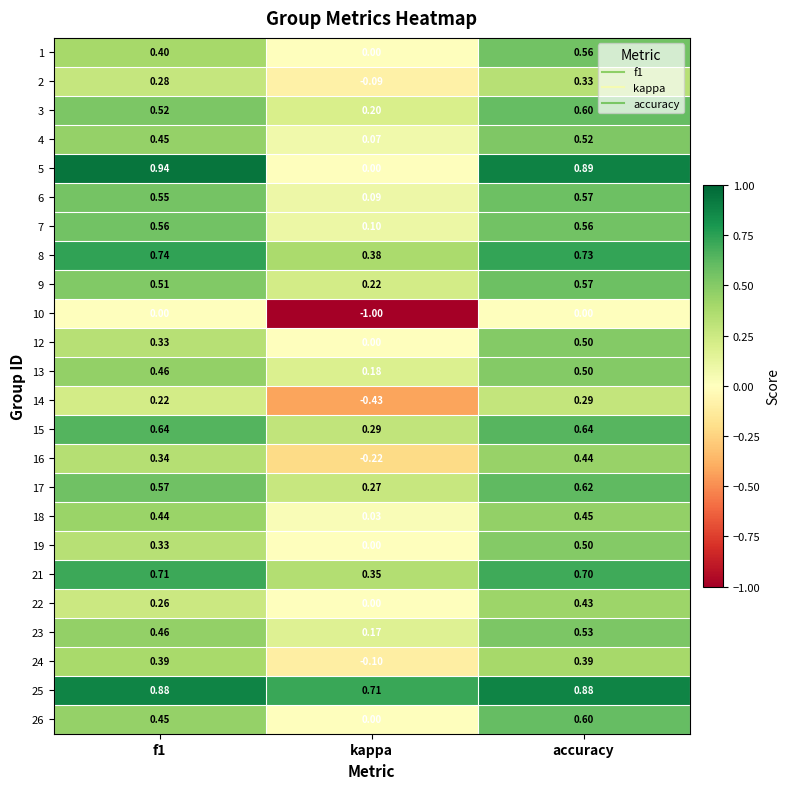

What is the minimum value shown in the chart?

-1.0